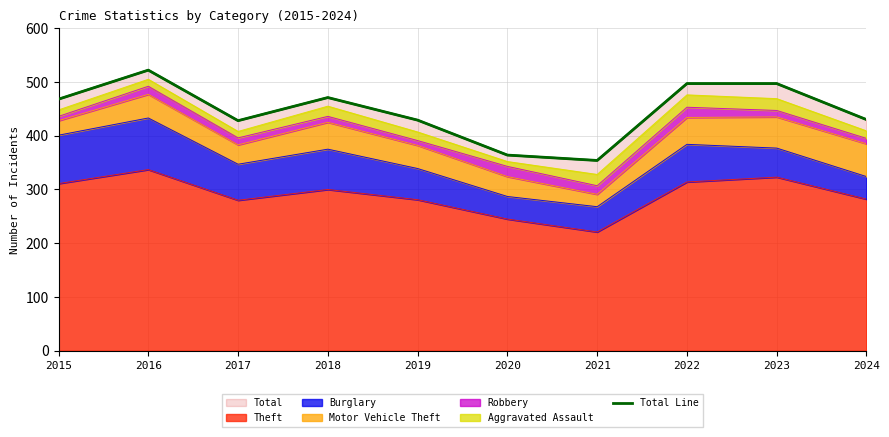

What is the sum of the values at 2017 and 2022?

925